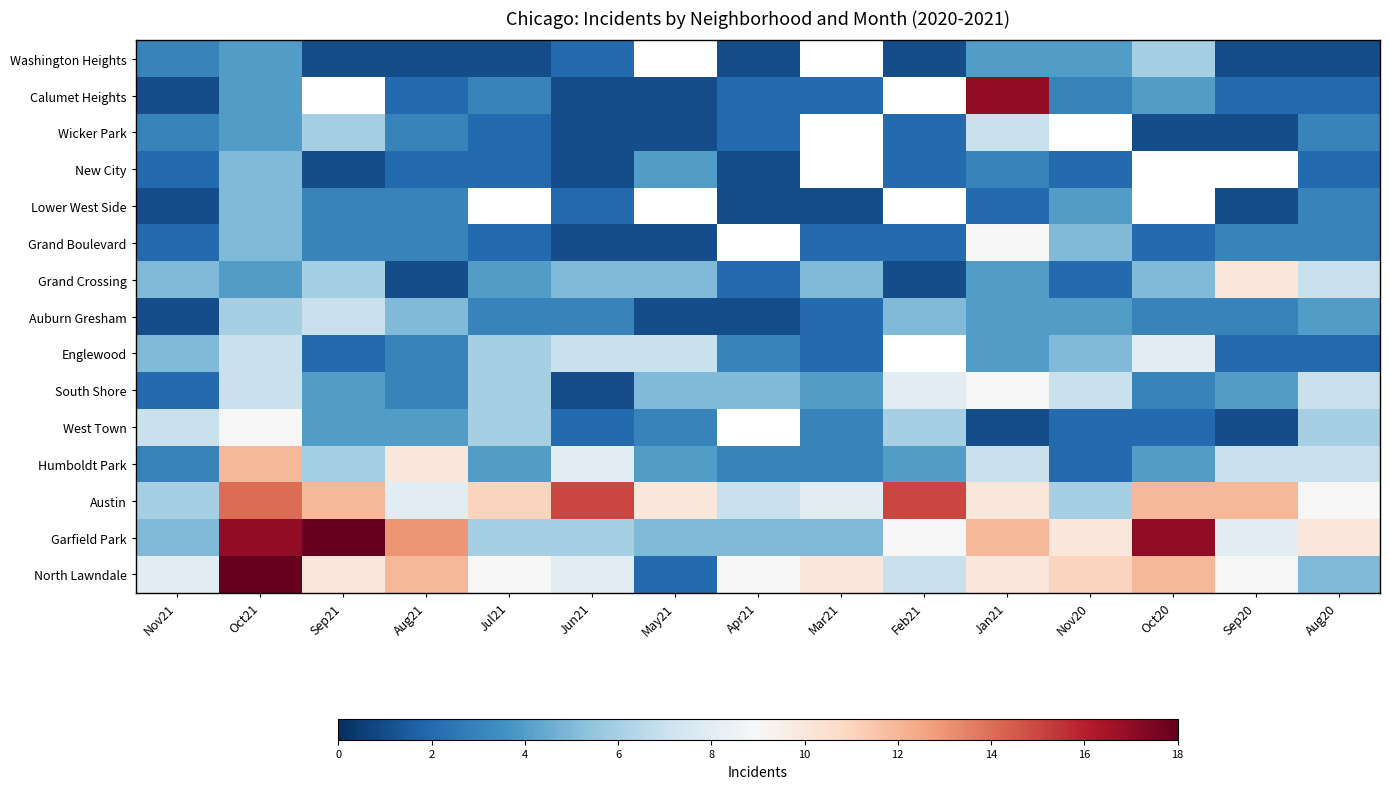

At which category does the chart reach its minimum across all series?

Jan21